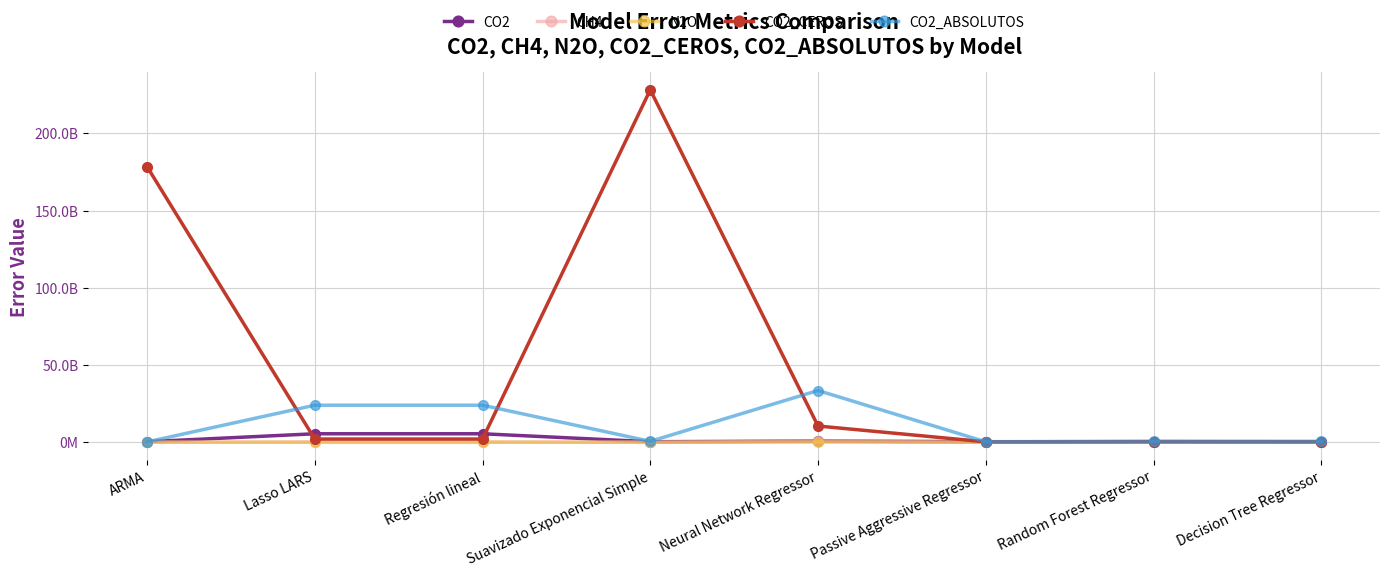

True or false: CO2_CEROS and N2O cross at least once.

False